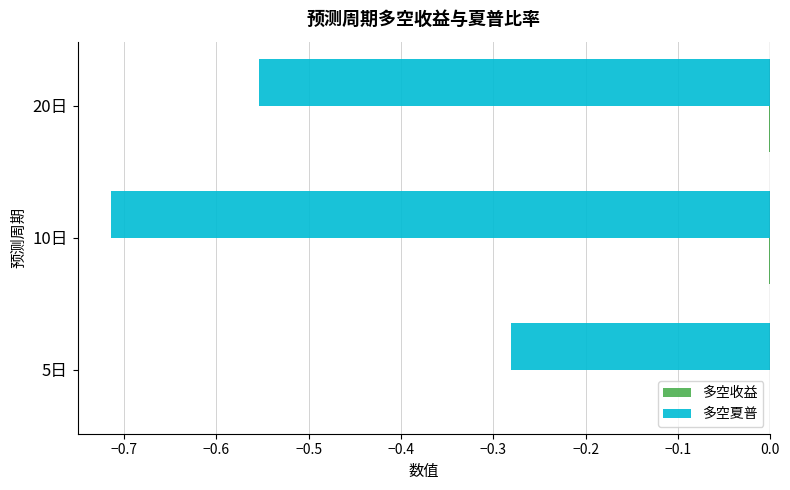

What is the sum of all 多空夏普 values?

-1.5